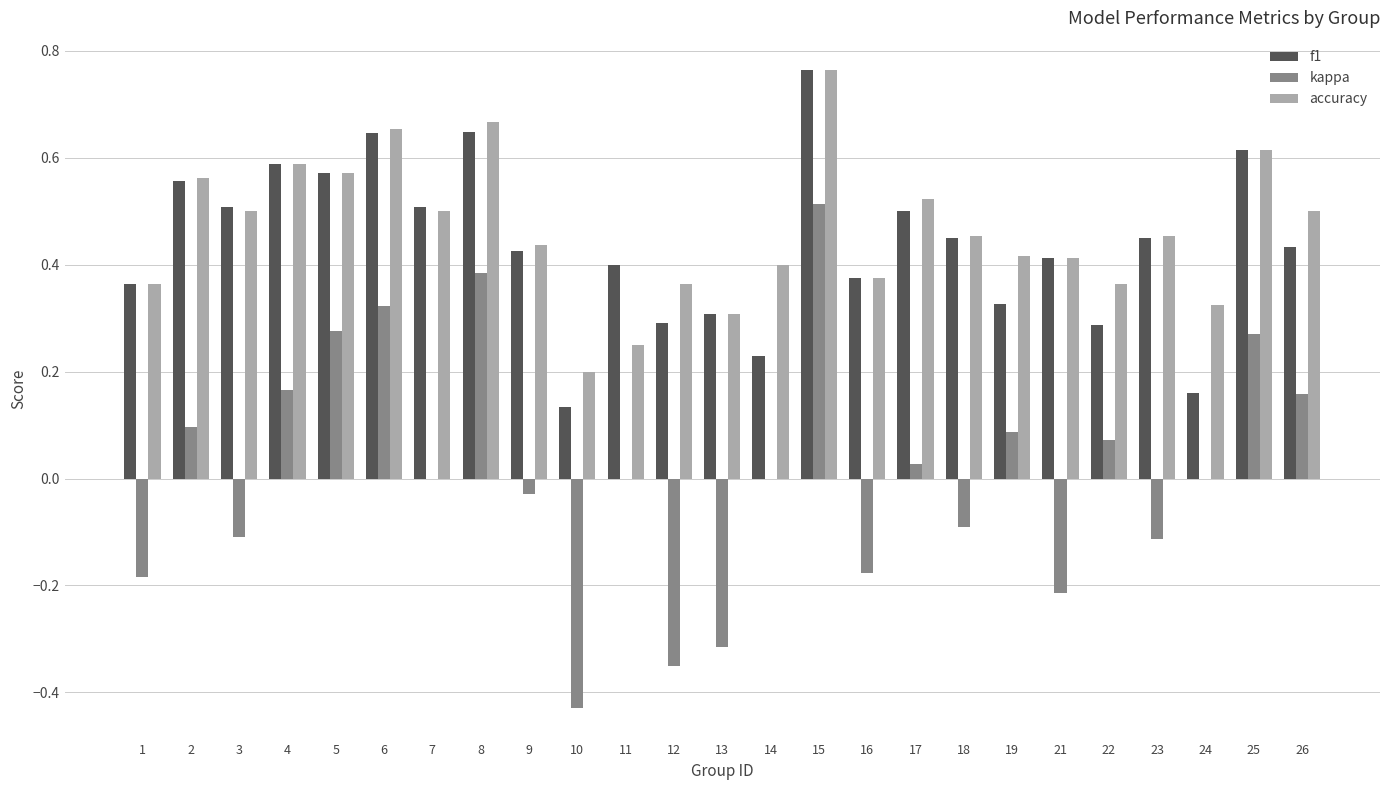

Which series has the largest total across all categories?

accuracy